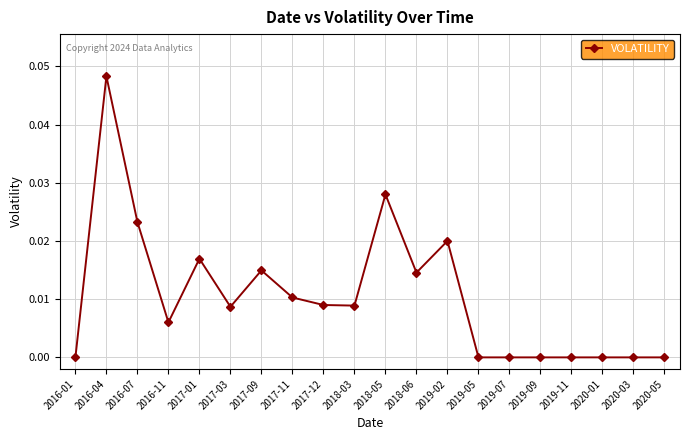

Is it true that the value at 2017-09 is 0.0?

True